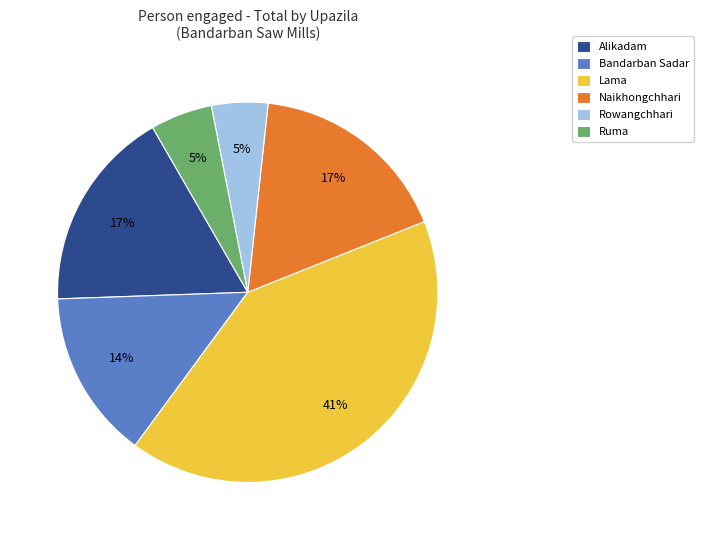

To the nearest percent, what portion does Ruma represent?

5%